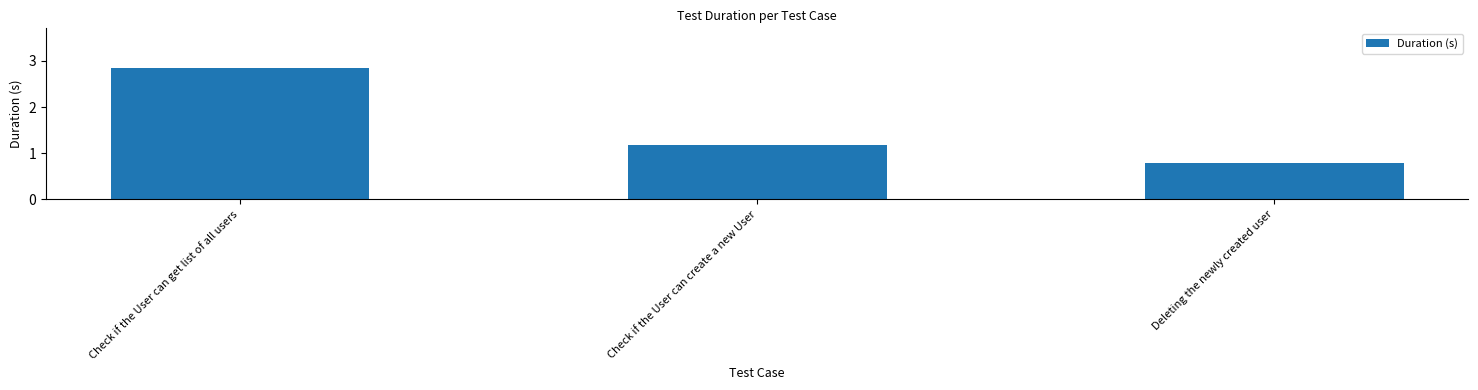

What is the value of the 3rd bar from the left?

0.8